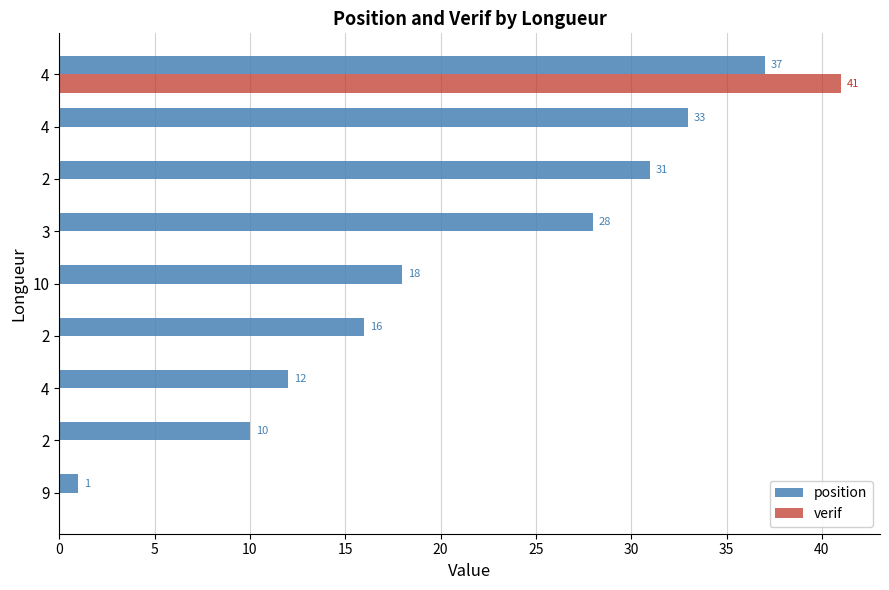

Count the number of categories in the chart.

9